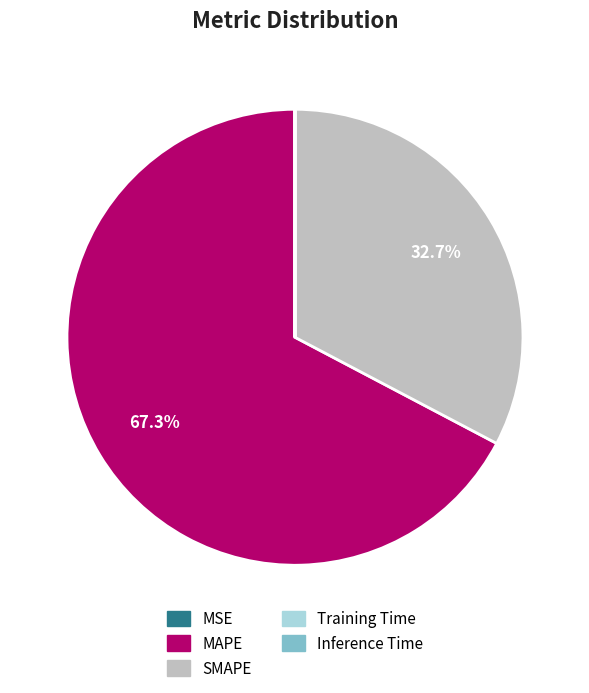

Which category has the biggest portion of the pie?

MAPE